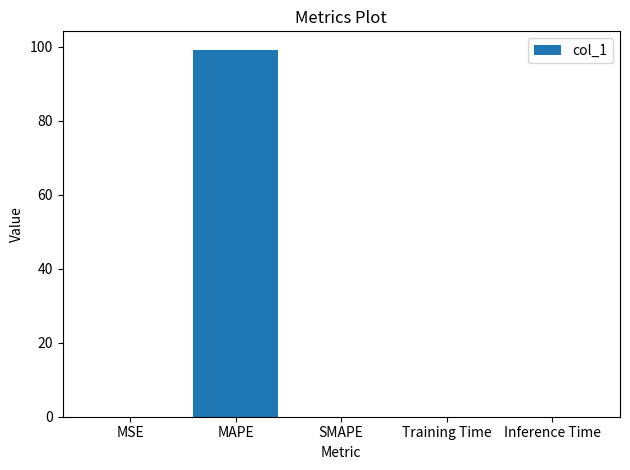

Are the bars horizontal?

No